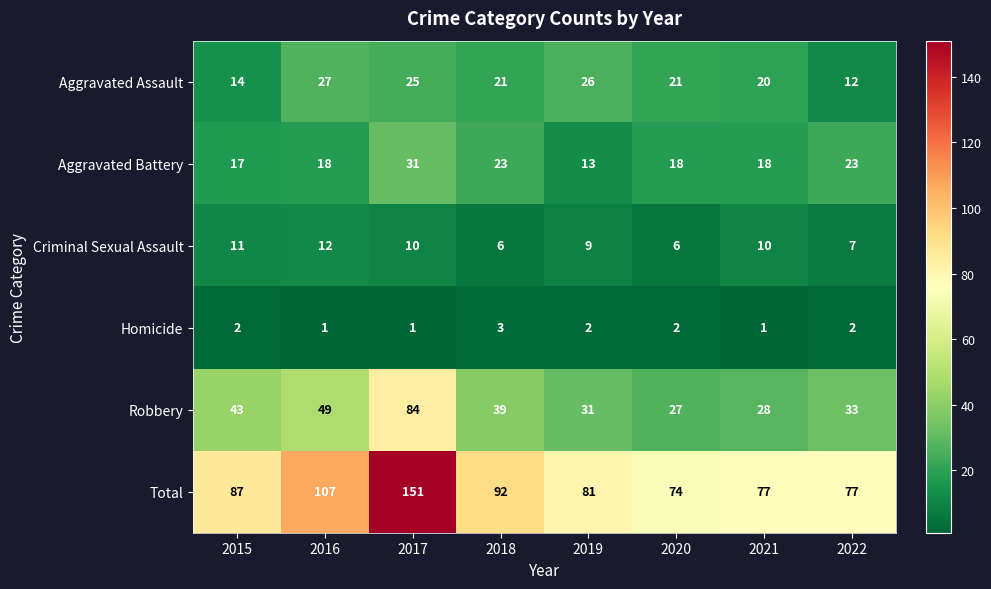

Is it true that Aggravated Battery equals 31 at 2017?

True